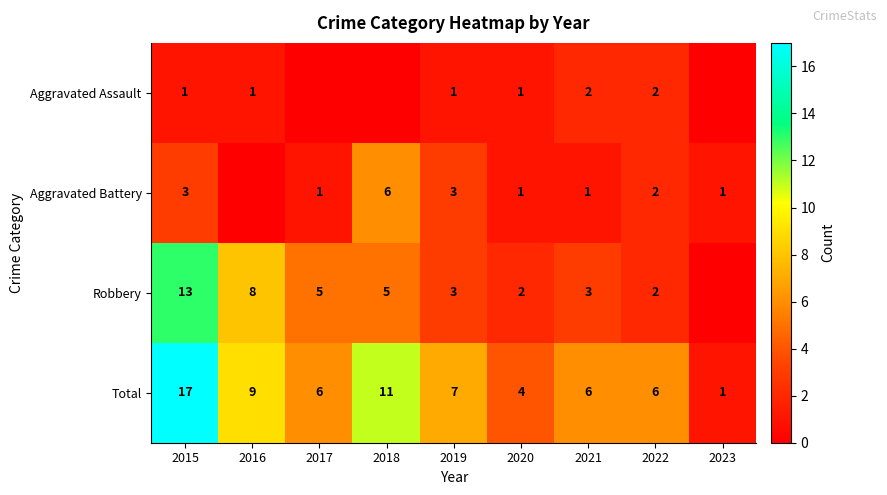

Which label corresponds to the largest value in the chart?

2015